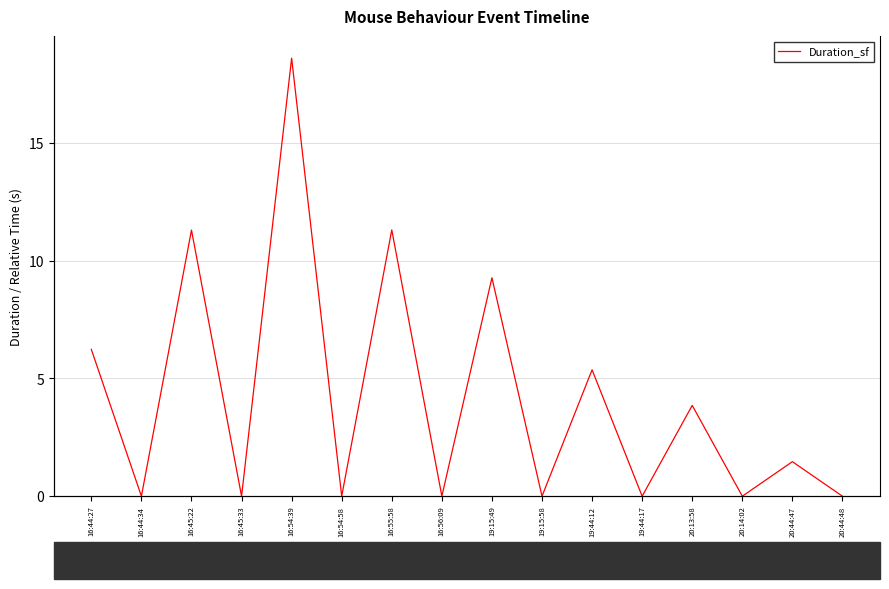

Reading left to right, list all the values displayed in this chart.

6.2	0.0	11.3	0.0	18.6	0.0	11.3	0.0	9.3	0.0	5.4	0.0	3.9	0.0	1.5	0.0